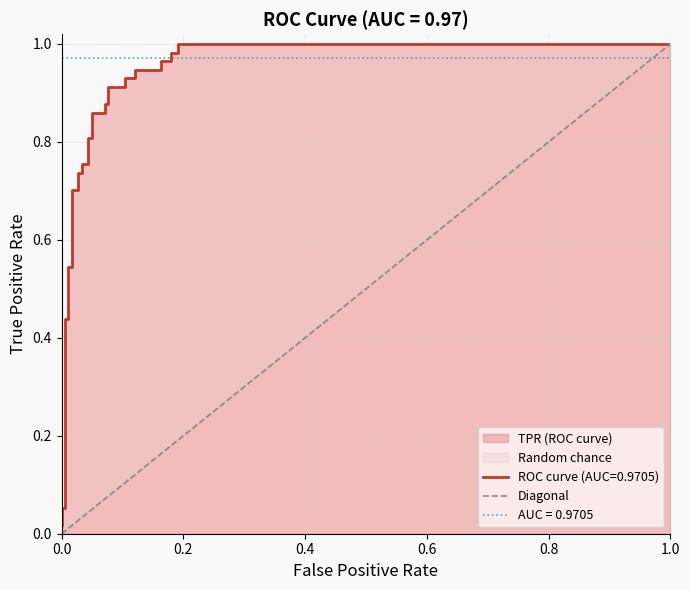

List the labels in order of value, smallest first.

0.0, 0.2